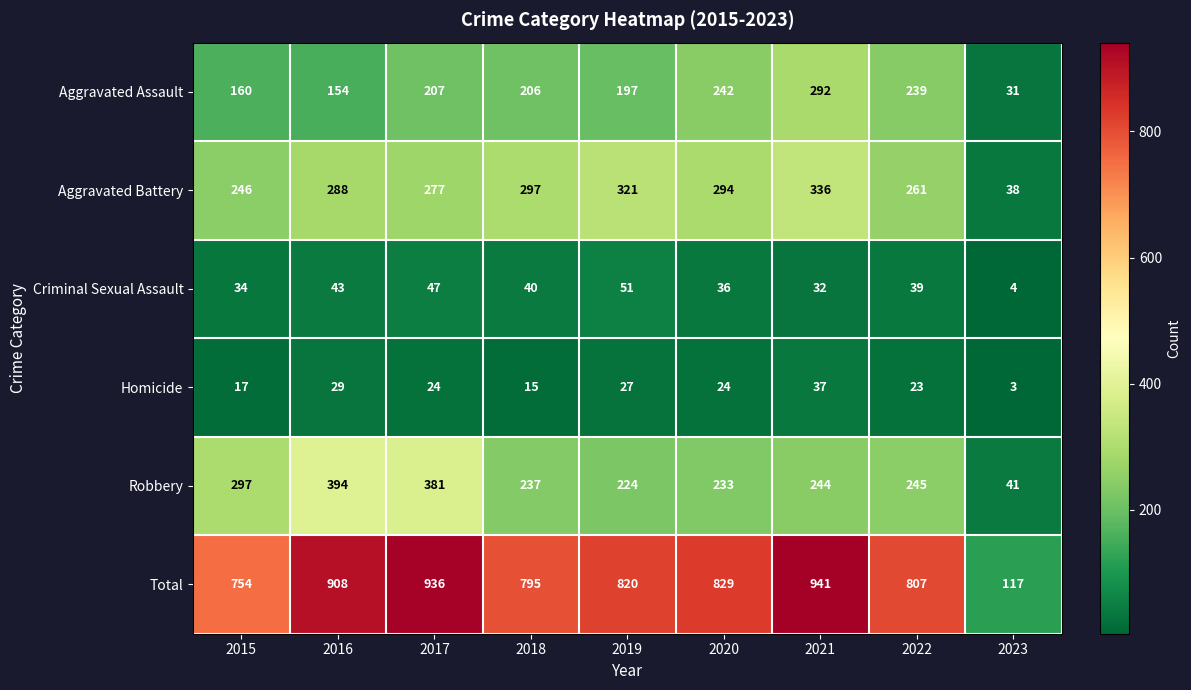

What is the average value of the Robbery series?

255